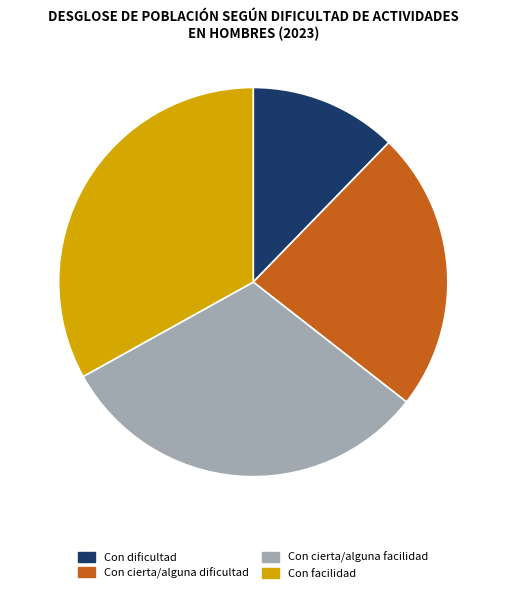

Is Con cierta/alguna dificultad the majority of the pie?

No